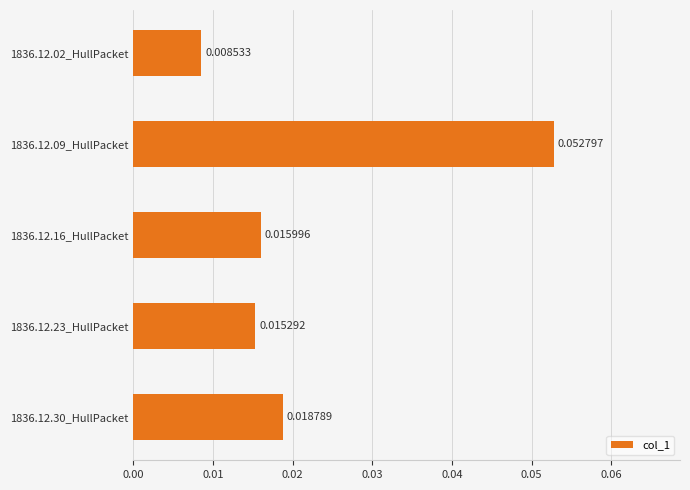

Where is the data nearest to the value 0?

1836.12.02_HullPacket